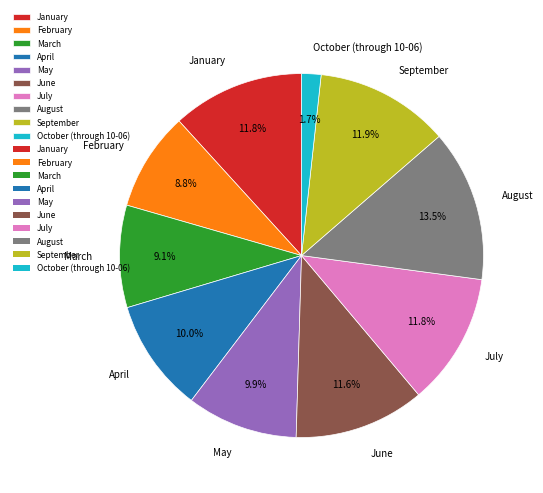

Combined, what portion of the pie is January and April?

21.8%